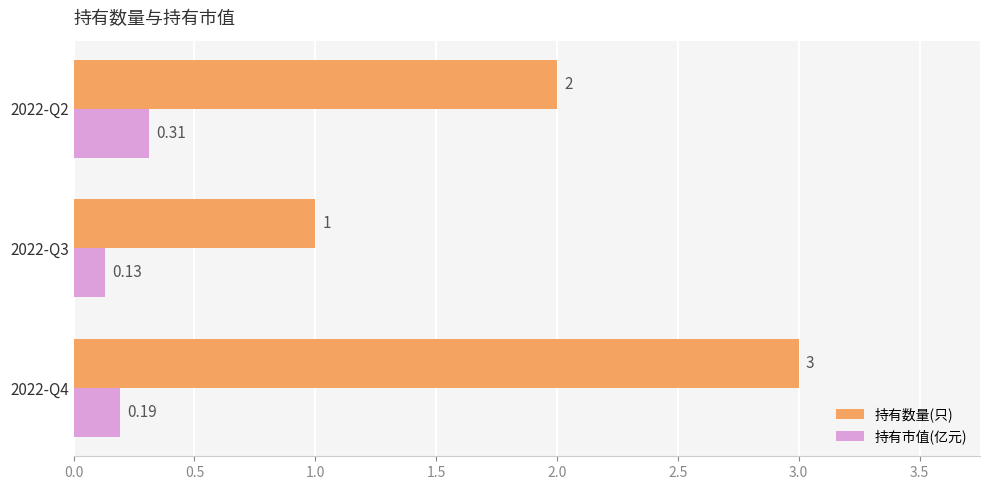

List the series in order of their overall mean, lowest first.

持有市值(亿元), 持有数量(只)